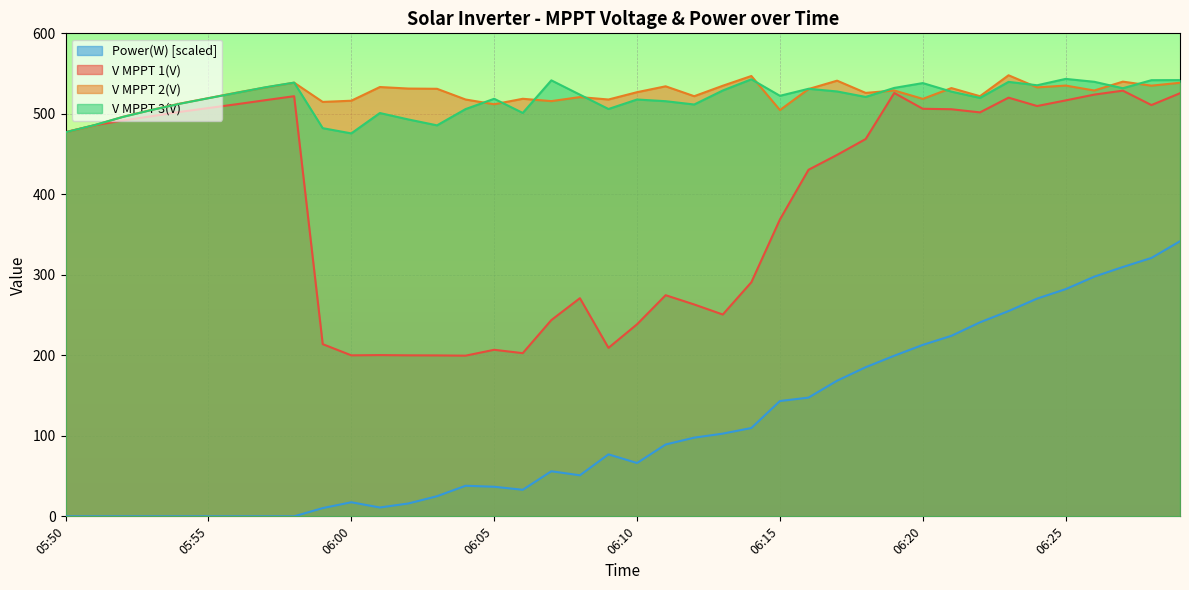

What are all the series names shown in the legend?

Power(W) [scaled], V MPPT 1(V), V MPPT 2(V), V MPPT 3(V)